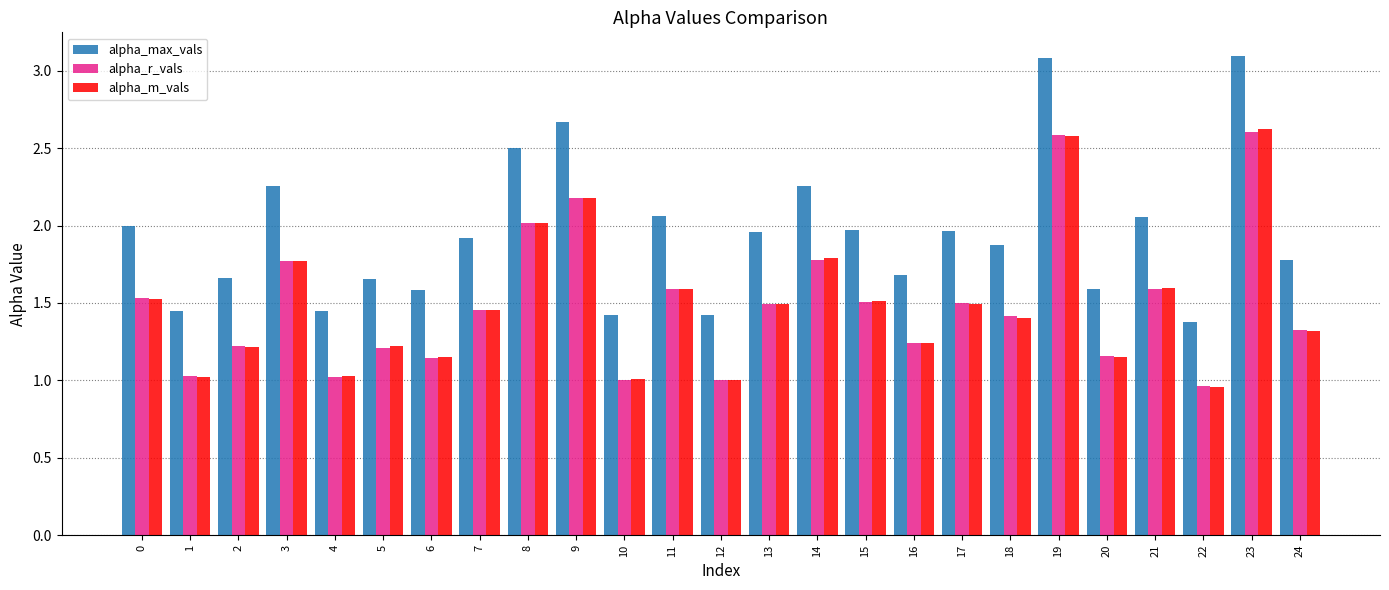

The value of alpha_m_vals at 10 is 0.2. True or false?

False